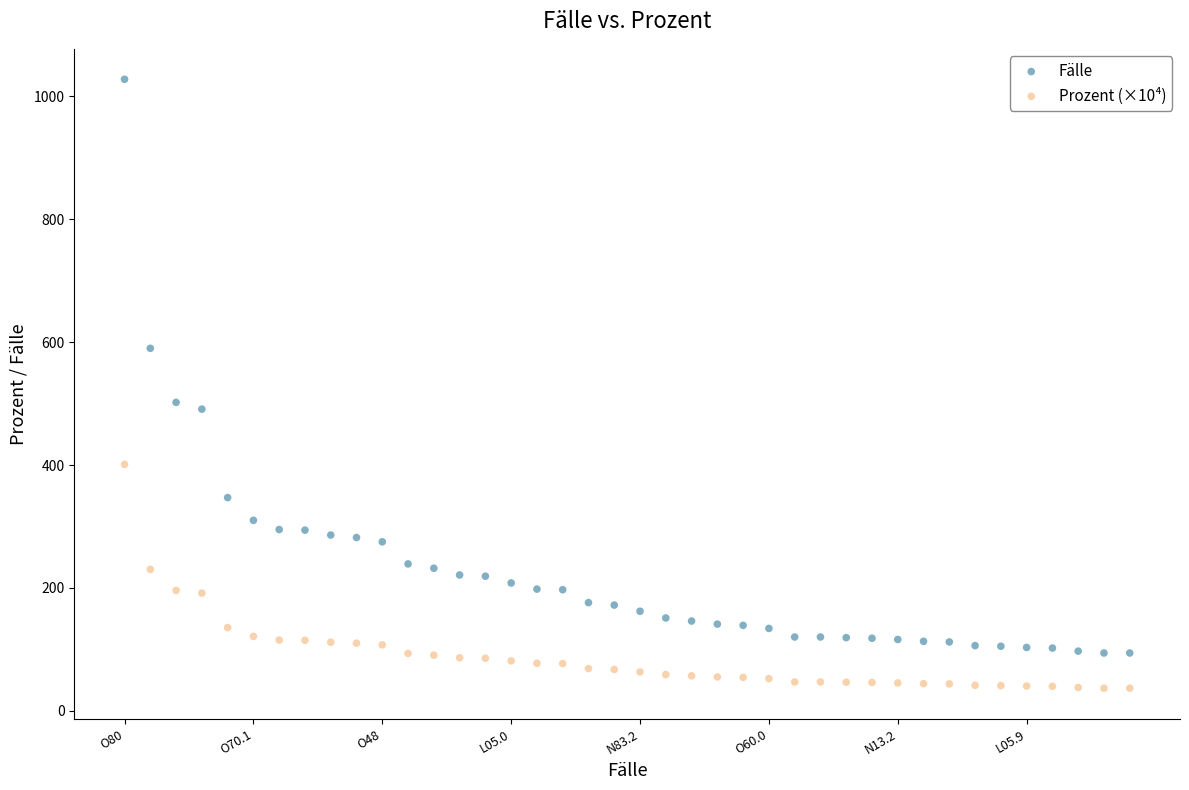

Which series contains the lowest Y value?

Prozent (×10⁴)